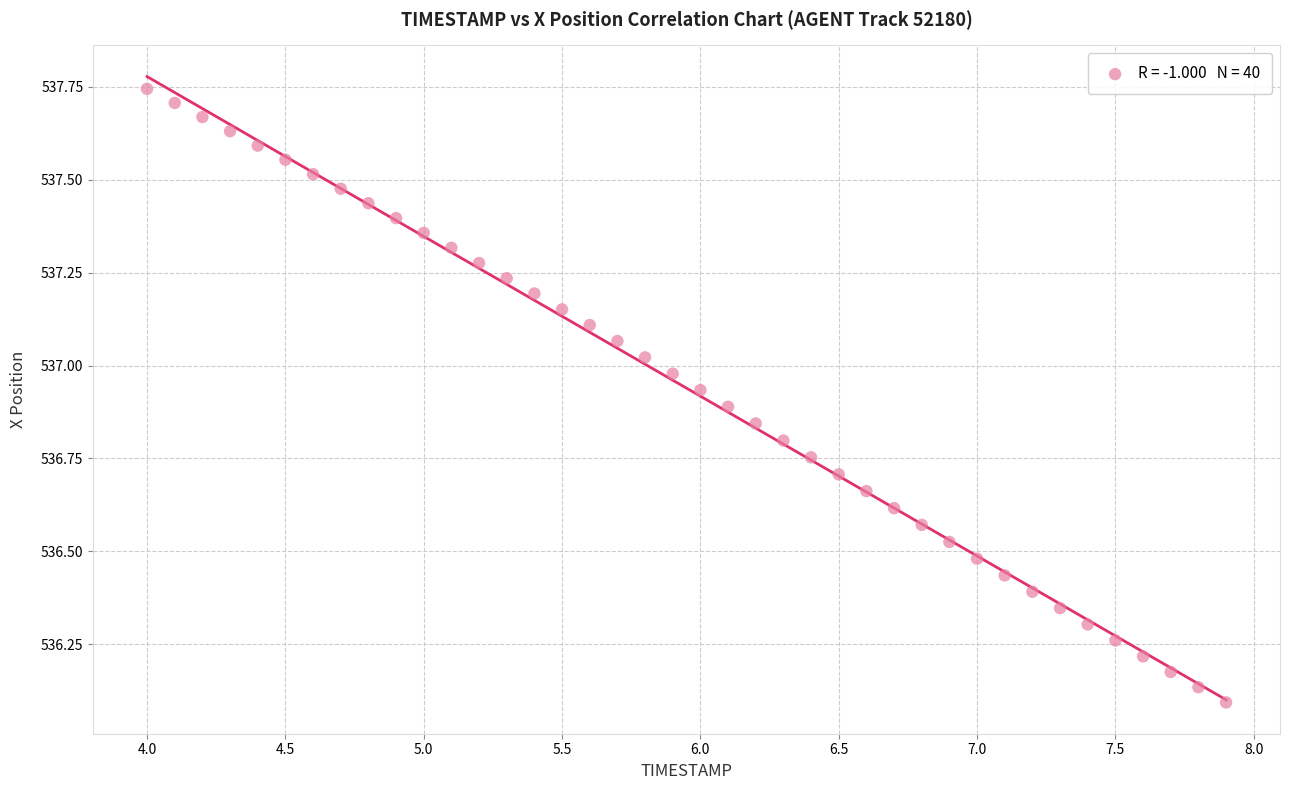

What is the range of Y values (max minus min)?

1.7